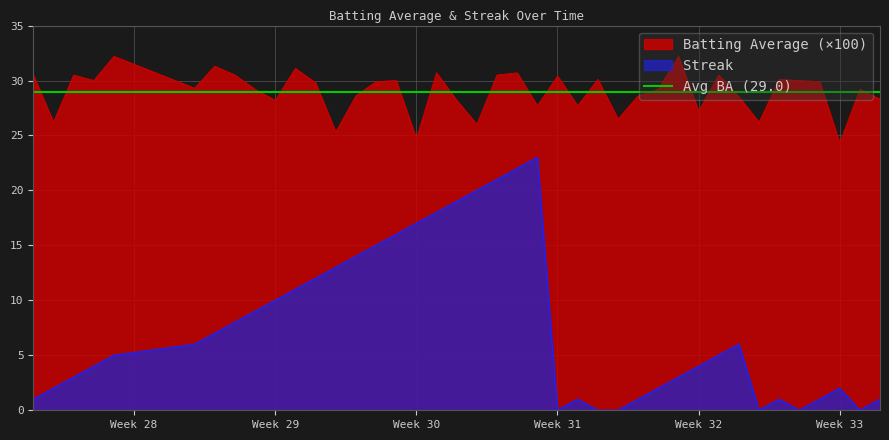

What is the minimum value for Batting Average (×100)?

24.3